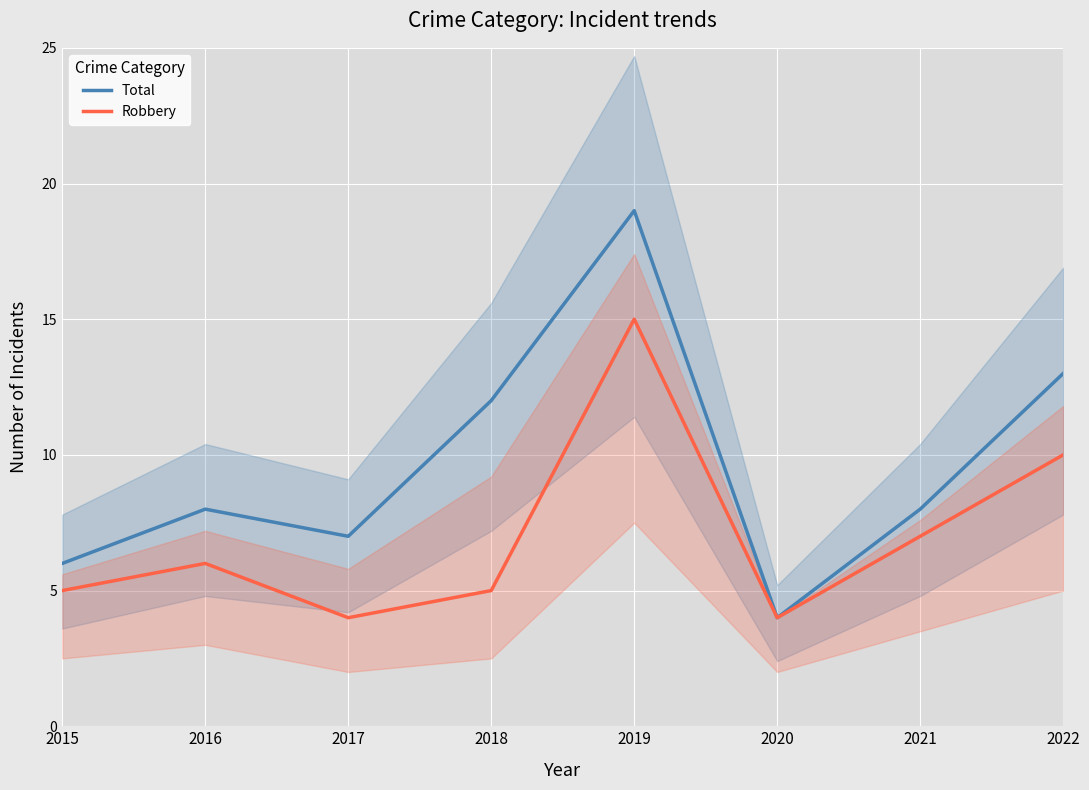

At which label does Robbery reach its peak?

2019